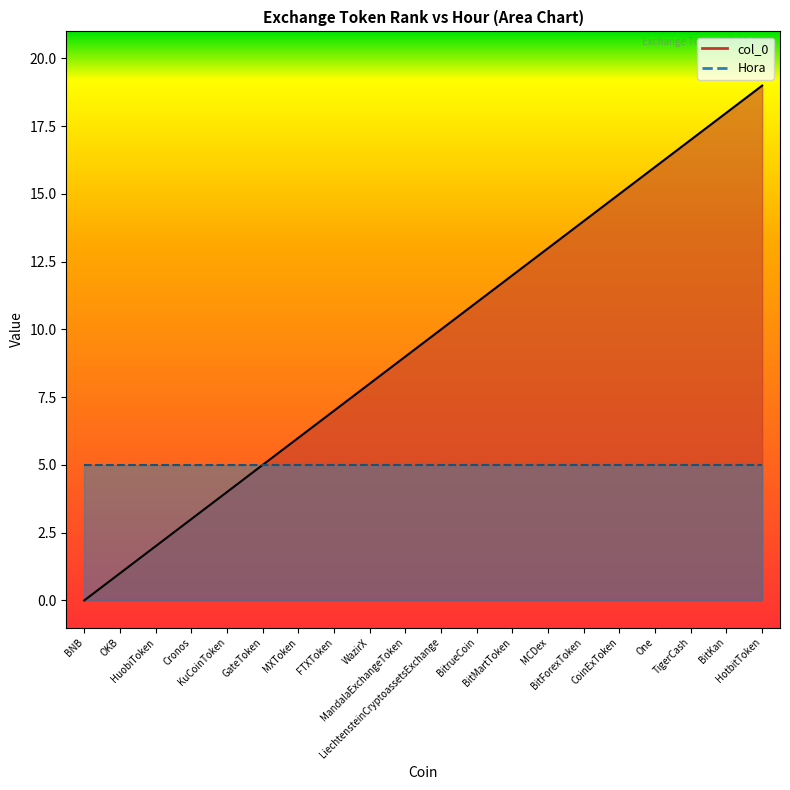

What is the value of the 14th point from the left?

13